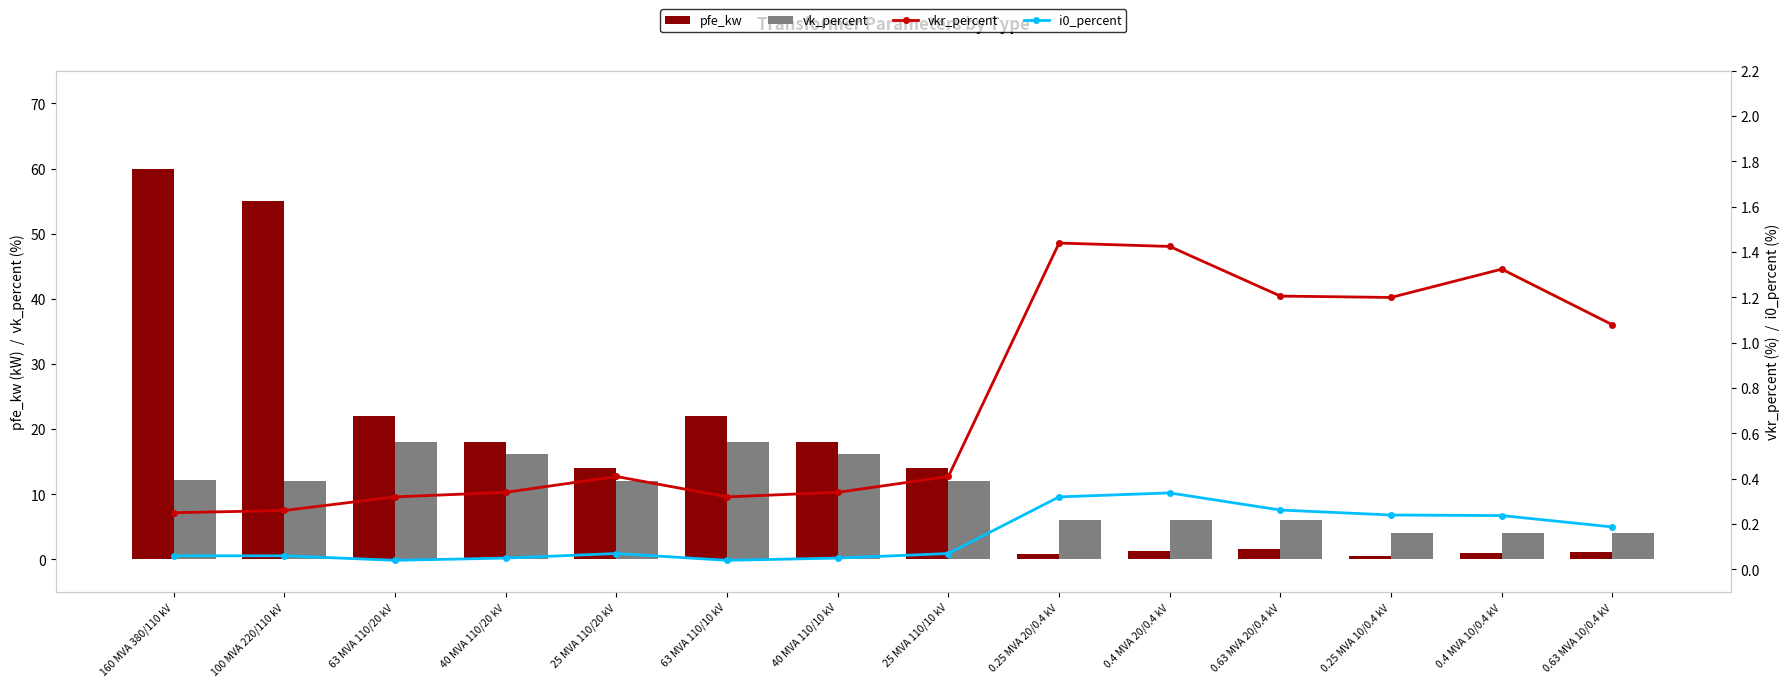

Which series changed the most between 63 MVA 110/20 kV and 25 MVA 110/10 kV?

pfe_kw